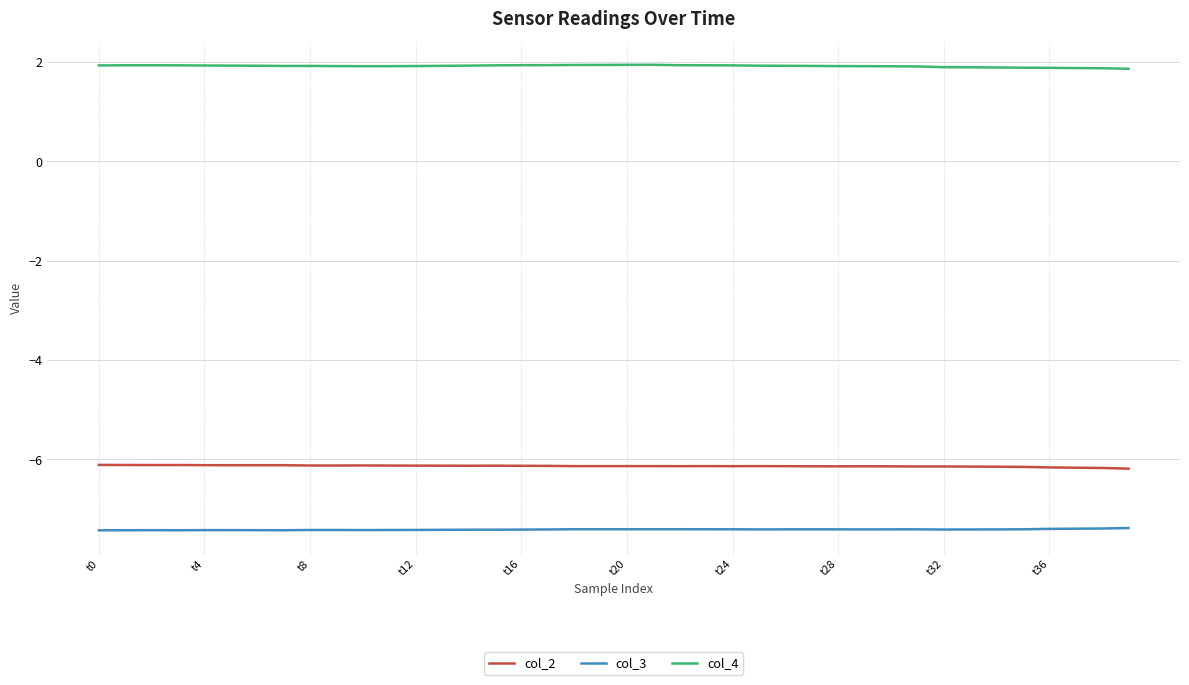

Rank the series by their maximum value, from highest to lowest.

col_4, col_2, col_3